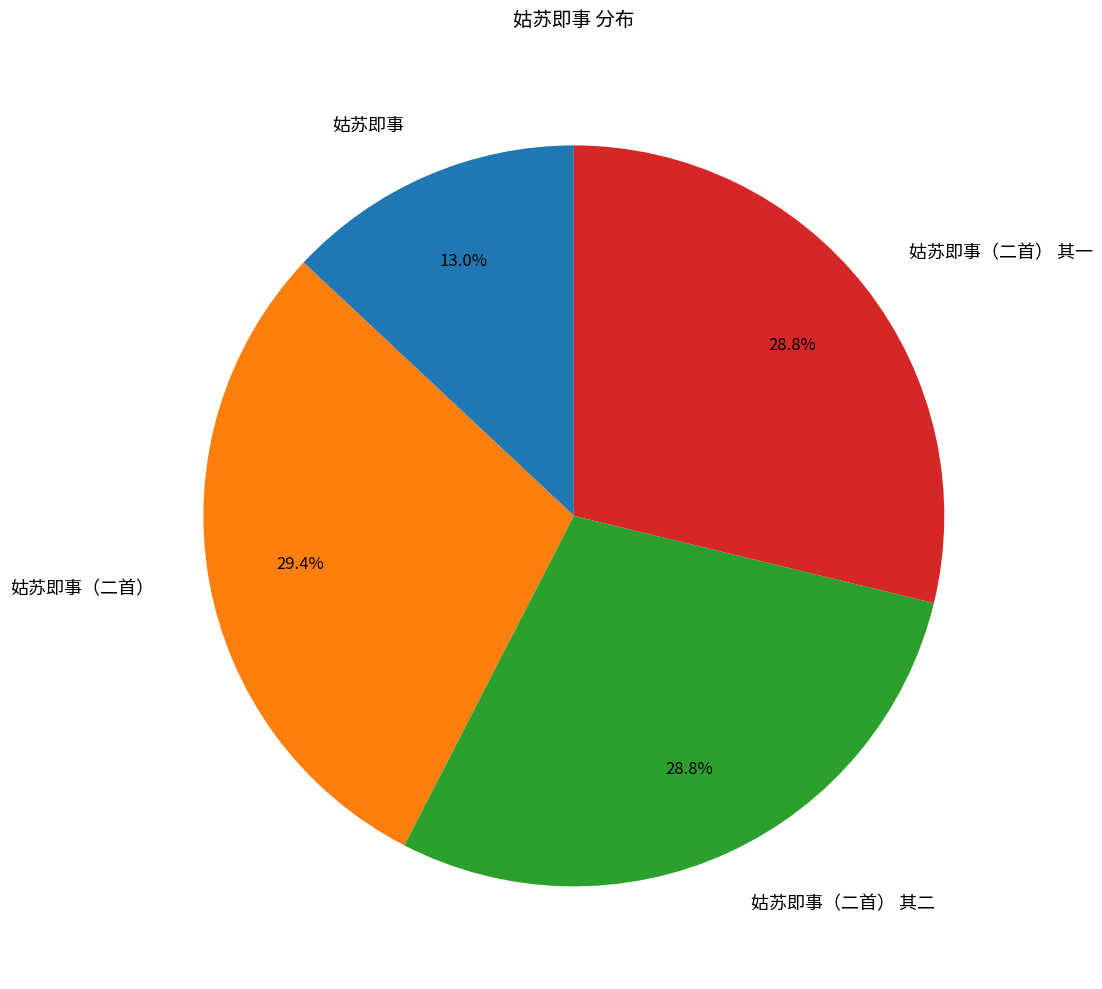

Count the number of slices in the pie.

4